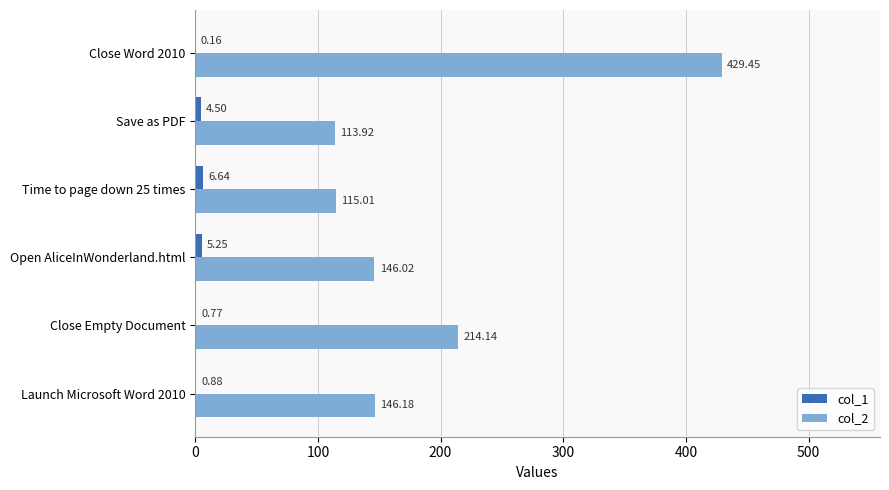

Between Launch Microsoft Word 2010 and Close Empty Document, which series saw the biggest shift?

col_2